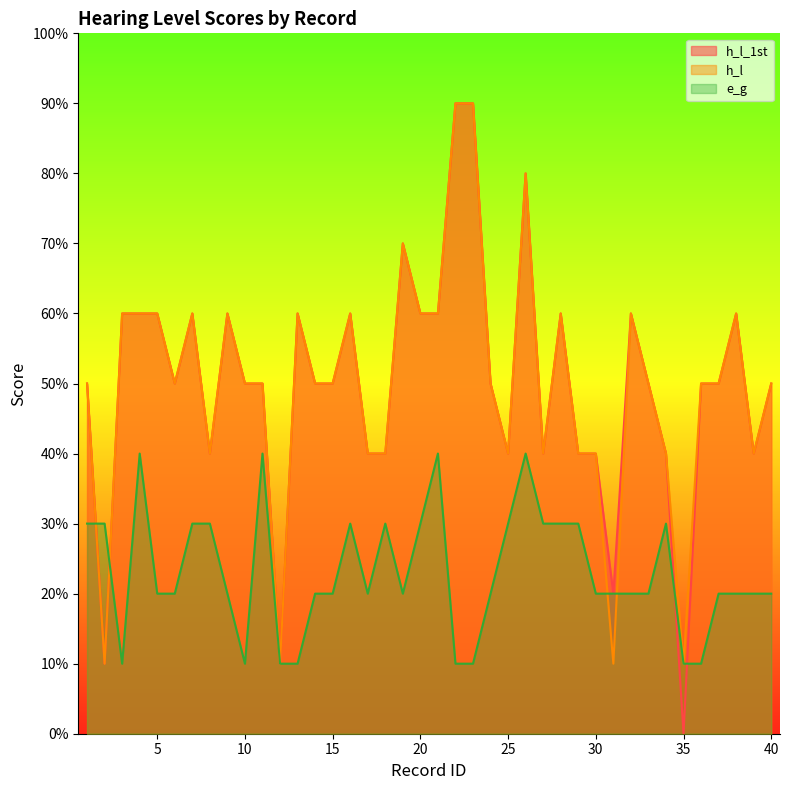

Which series has the largest range (max minus min)?

h_l_1st